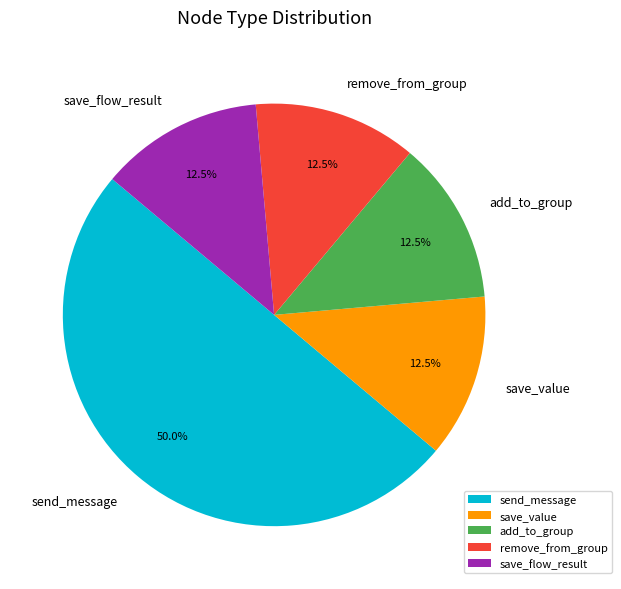

Which category has the biggest portion of the pie?

send_message